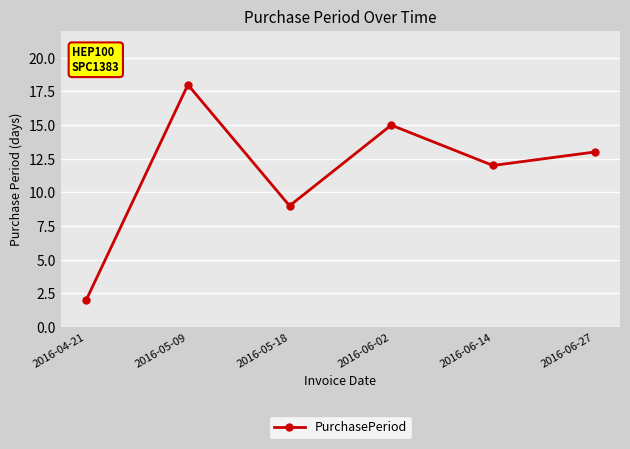

Which category has the lowest value across all series?

2016-04-21